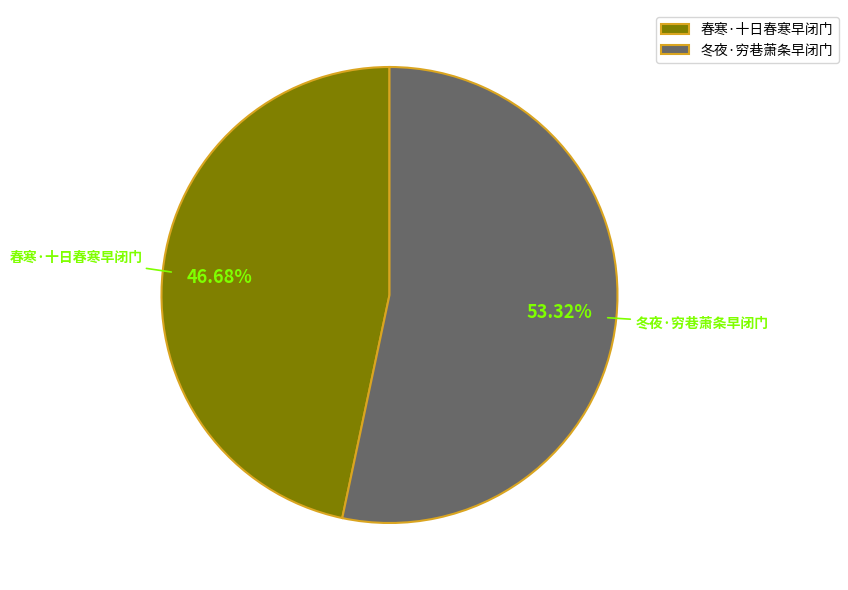

Which category has the biggest portion of the pie?

冬夜·穷巷萧条早闭门